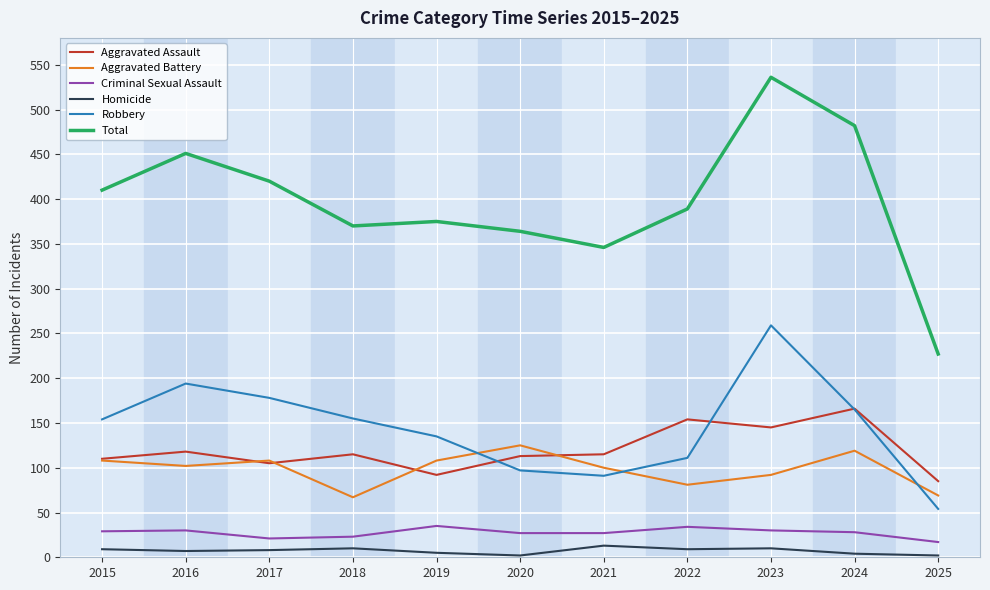

What is the spread (max minus min) of values at 2022?

380